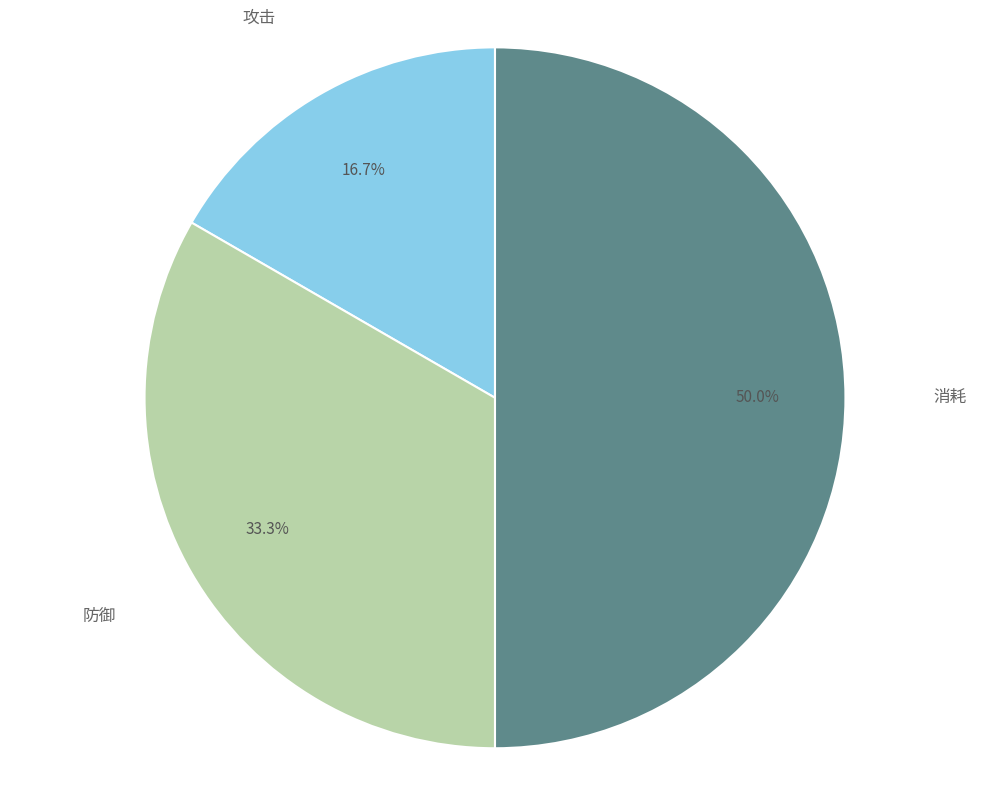

What is the ratio of the value at 防御 to the value at 攻击?

2.0